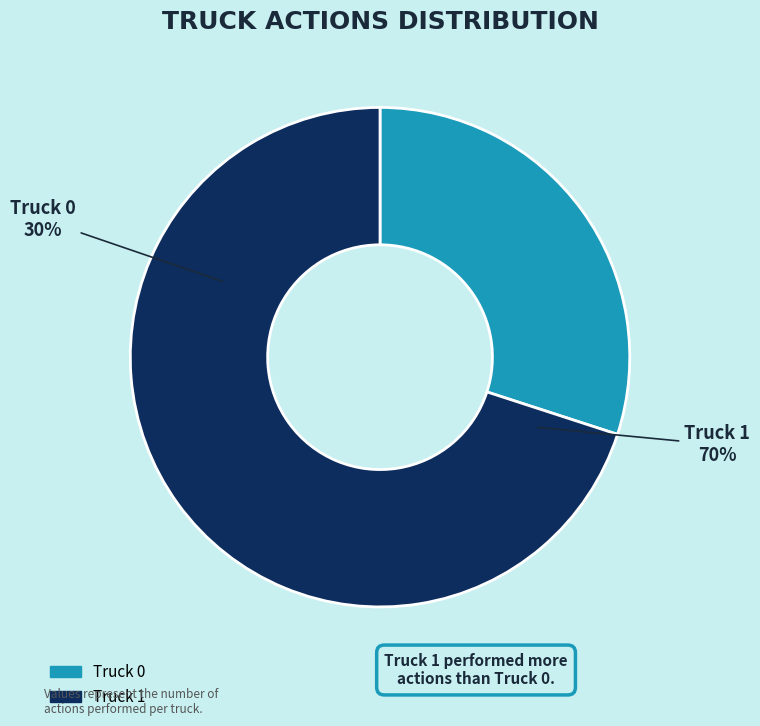

Is the sum of Truck 1 and Truck 0 greater than half?

Yes